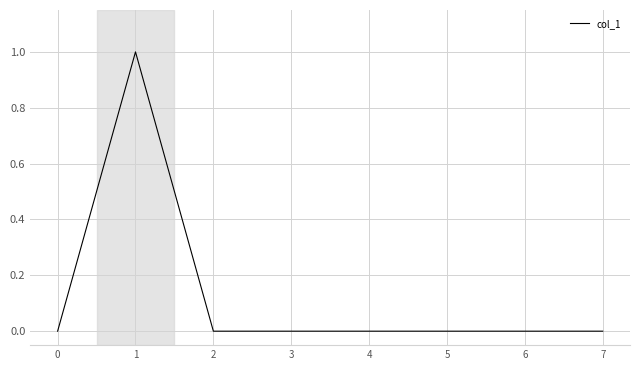

True or false: the data has more than 0 interior local peaks.

True